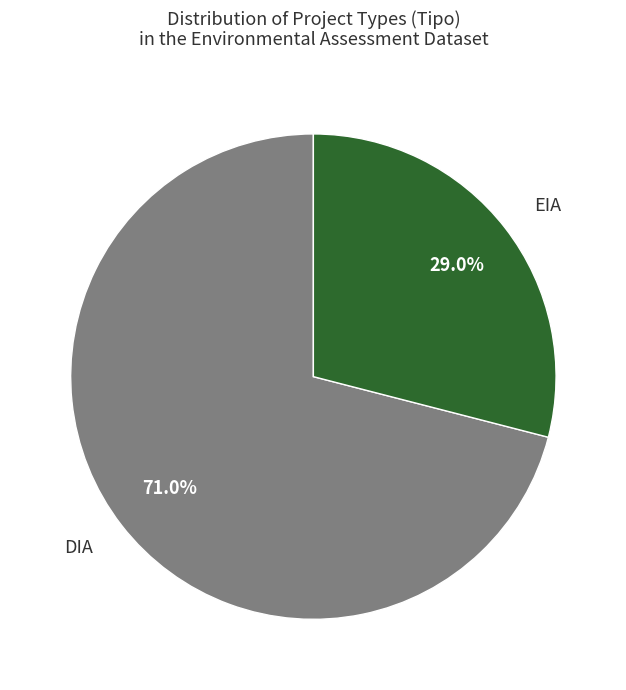

How much of the chart is everything except EIA?

71.0%